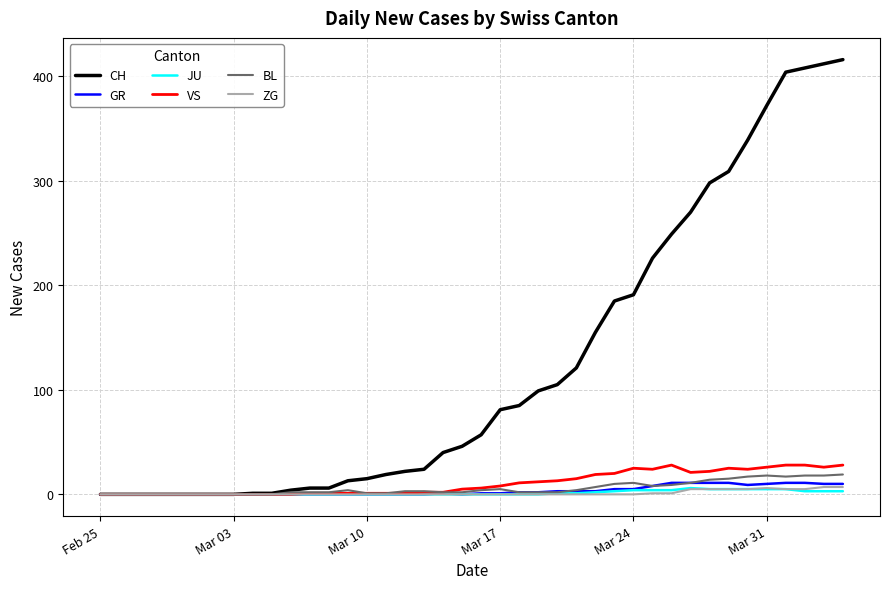

Which series has the widest spread of values?

CH